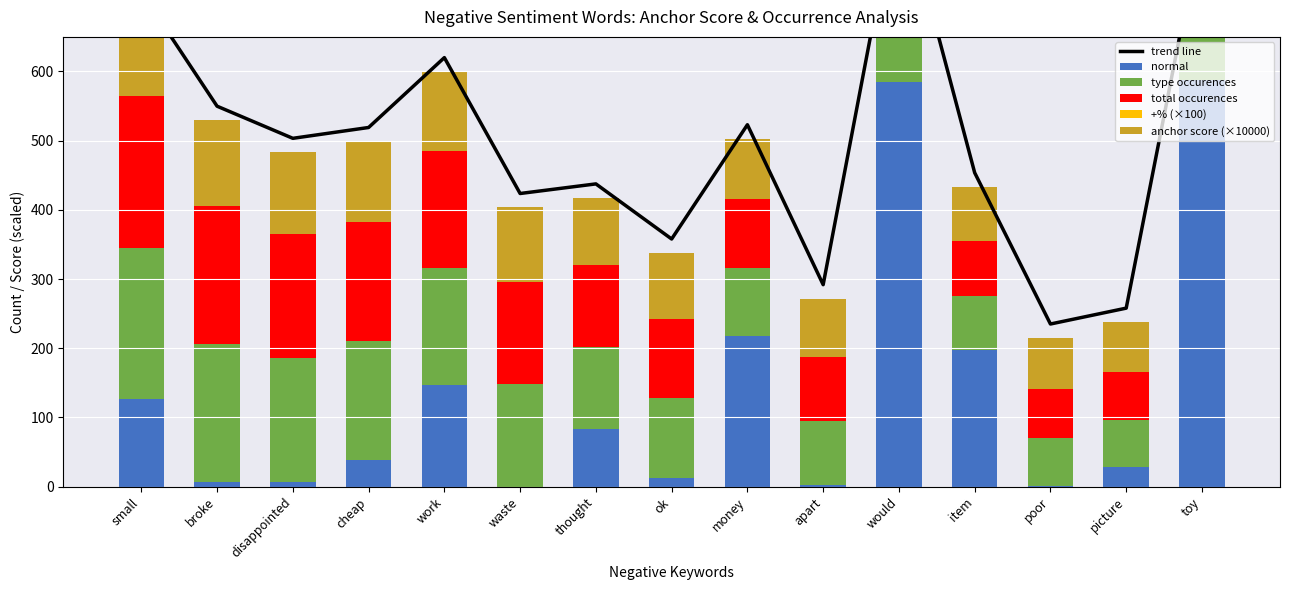

What is the label of the 4th bar from the left?

cheap